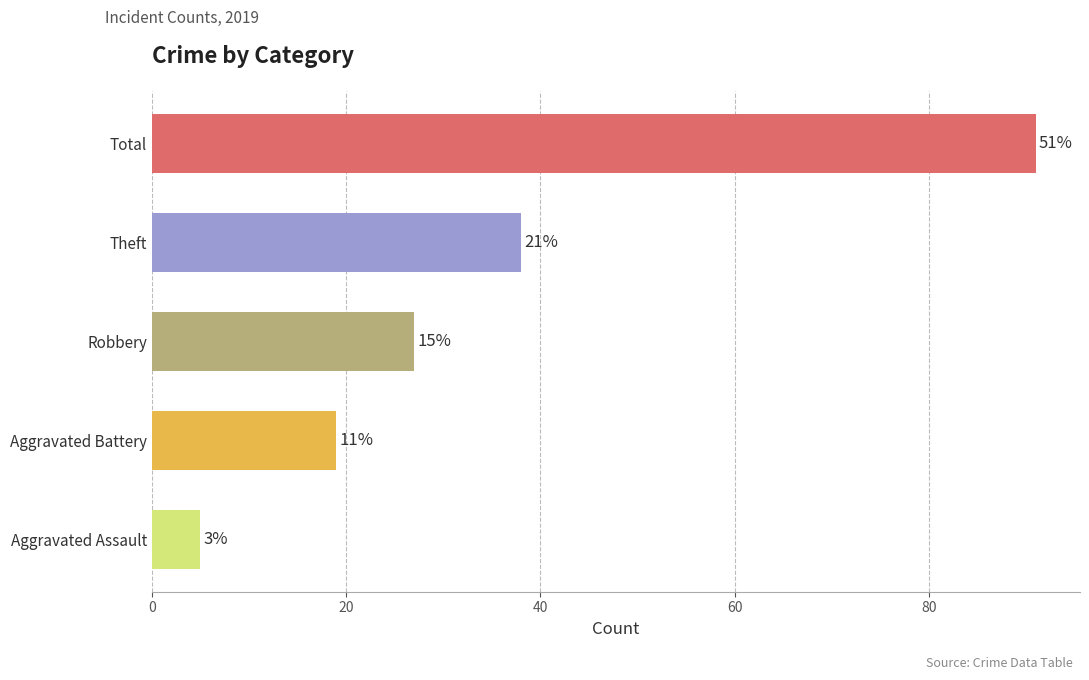

How many bars are there in total?

5